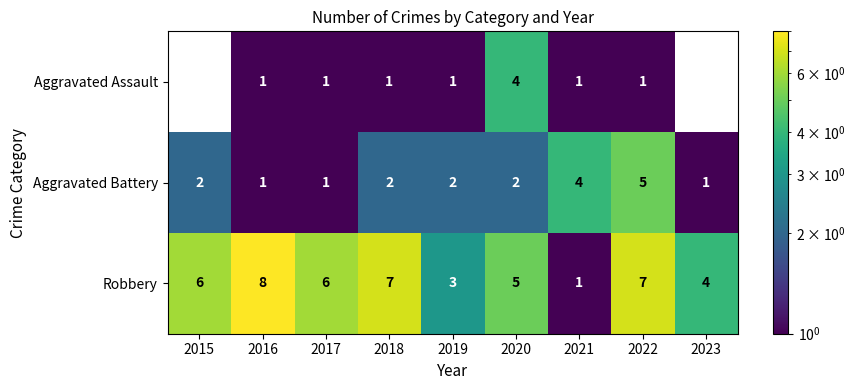

Which category has the highest value in the Aggravated Assault series?

2020